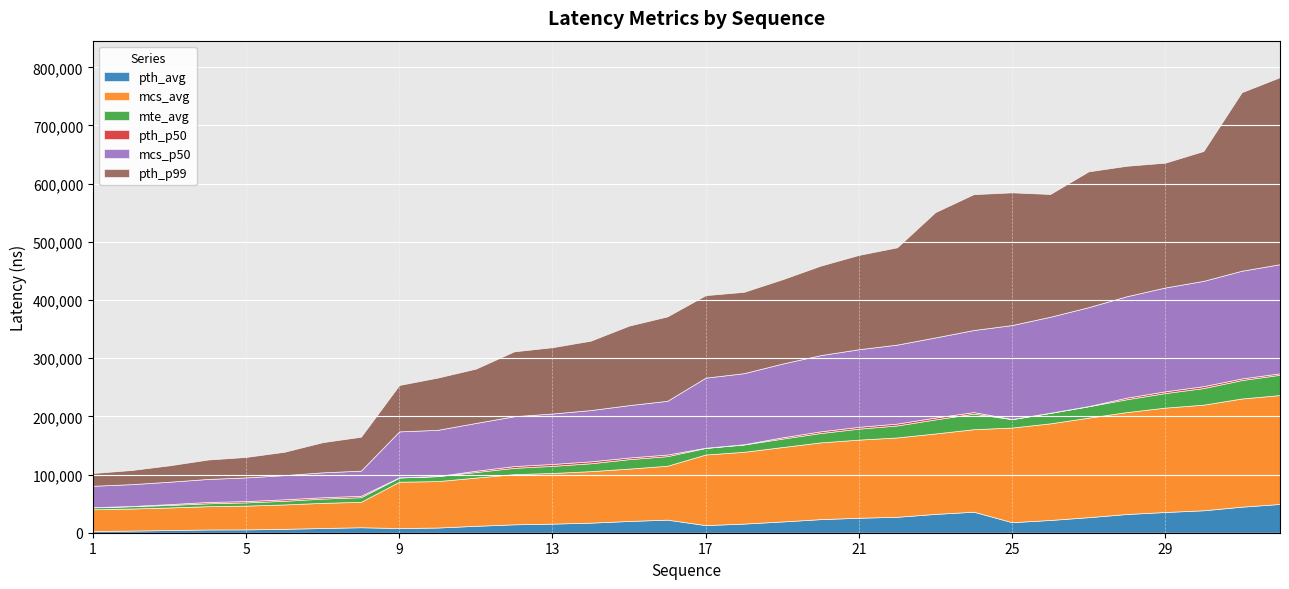

True or false: pth_p99 and pth_p50 intersect in this chart.

False